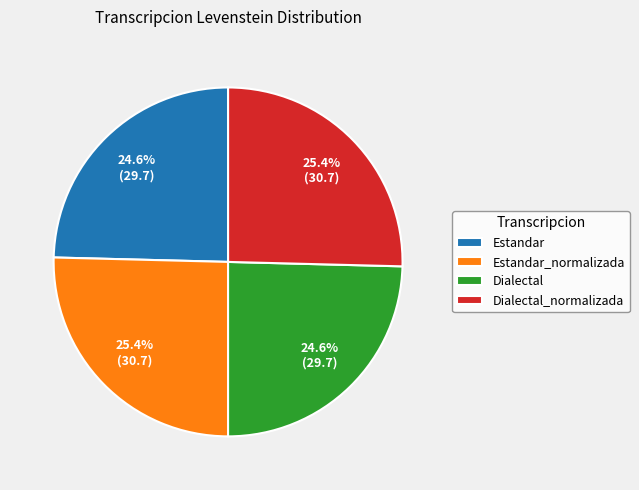

To the nearest percent, what percentage of the pie is Dialectal?

25%